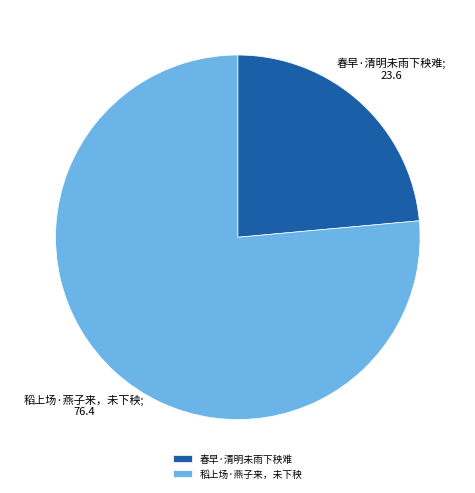

How many segments does this pie chart have?

2